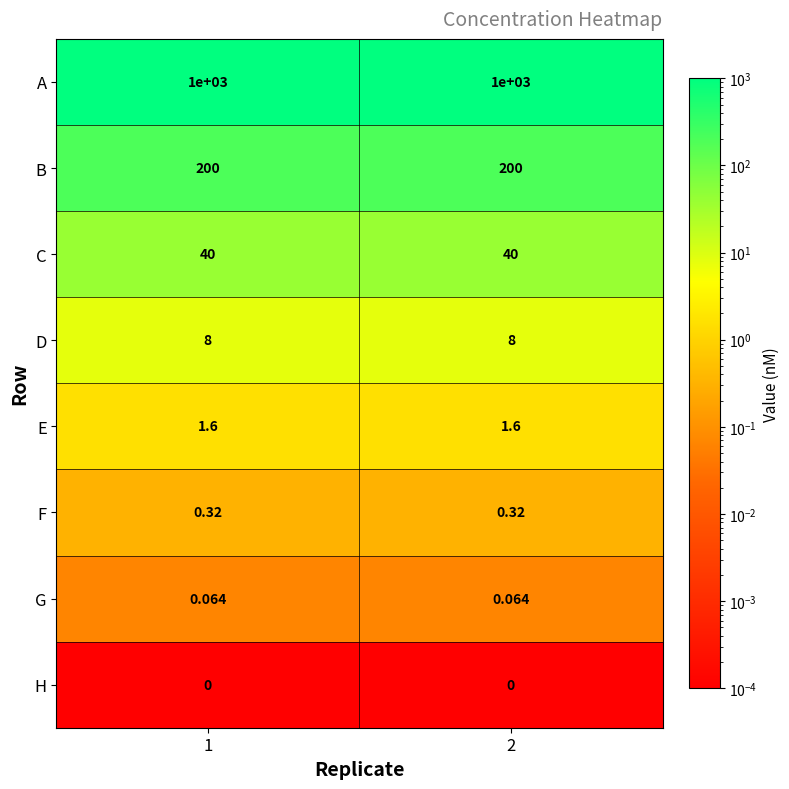

List the series in order of their peak value, lowest first.

H, G, F, E, D, C, B, A